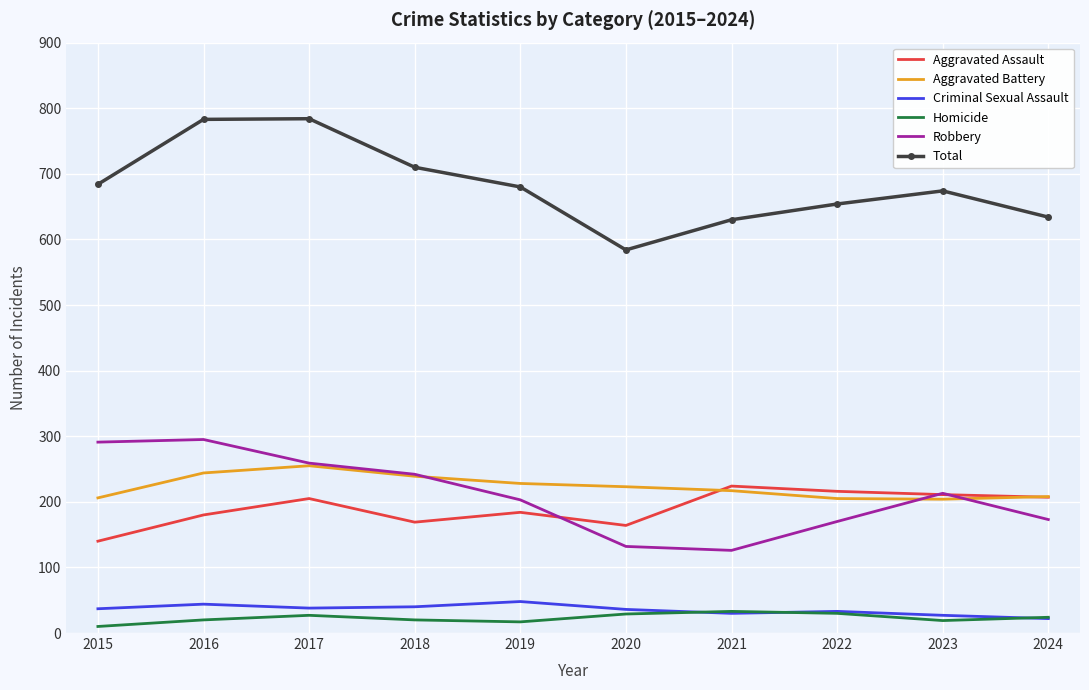

What is the sum of all Homicide values?

229